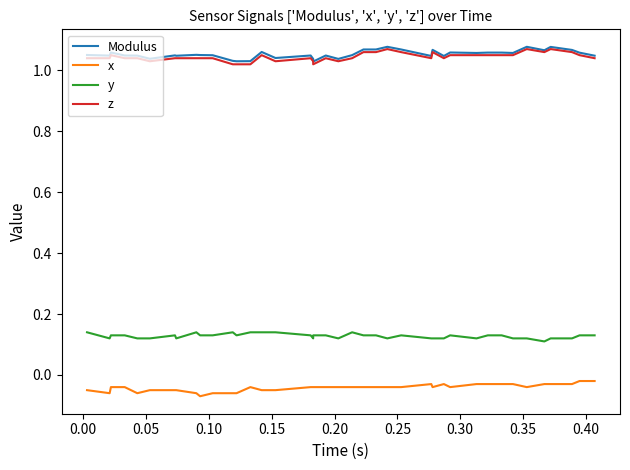

What is the maximum value shown in the chart?

1.1